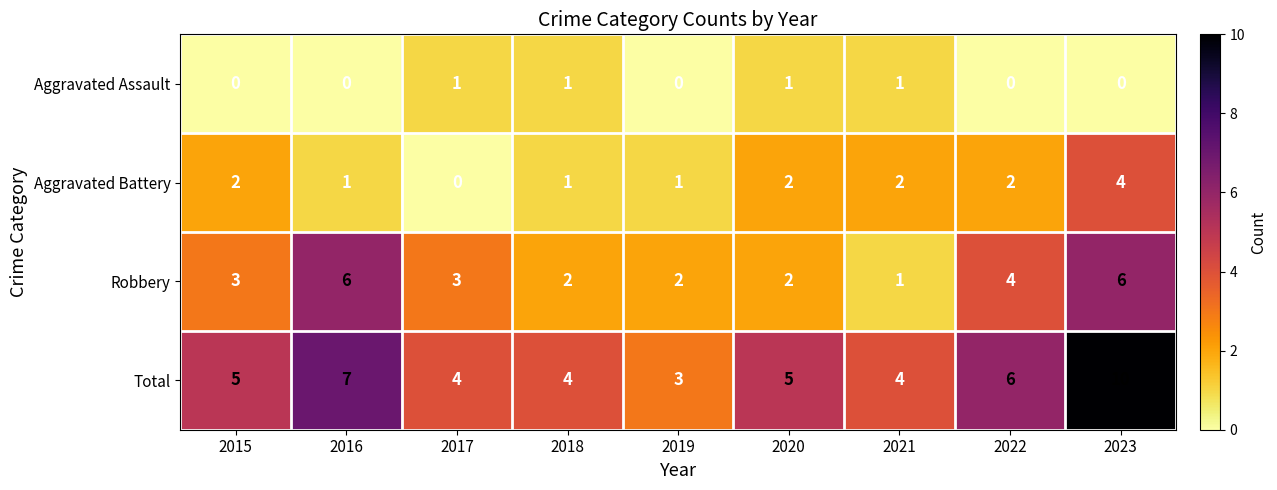

At how many categories does at least one series exceed 8?

1